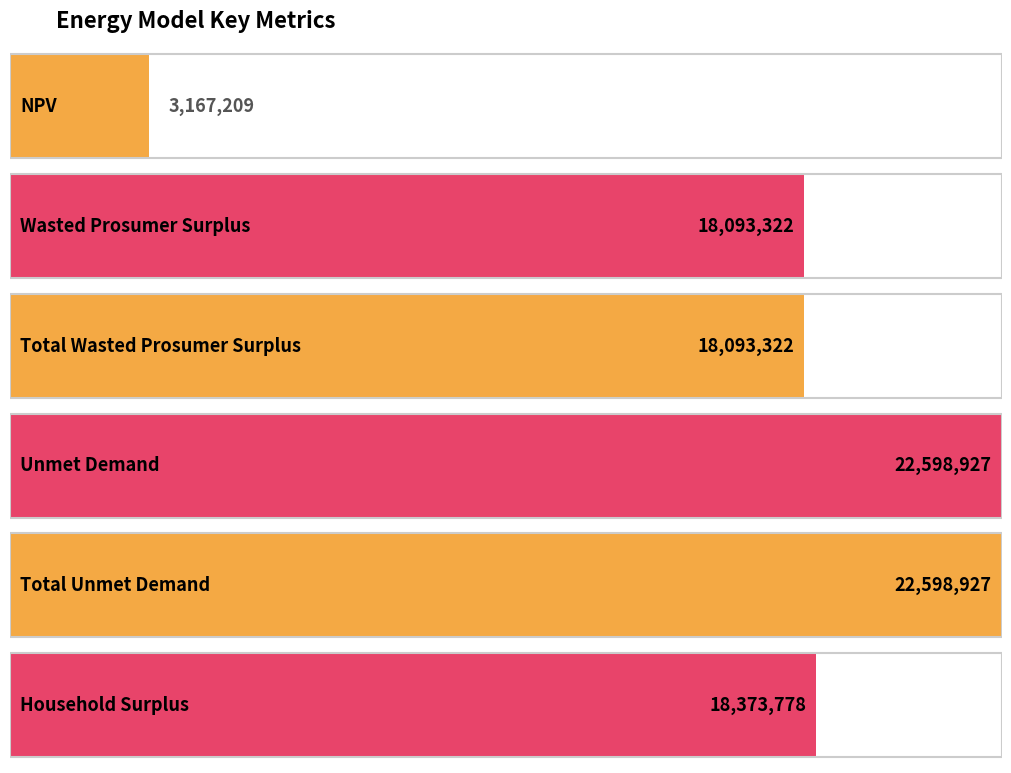

Count the number of categories in the chart.

6